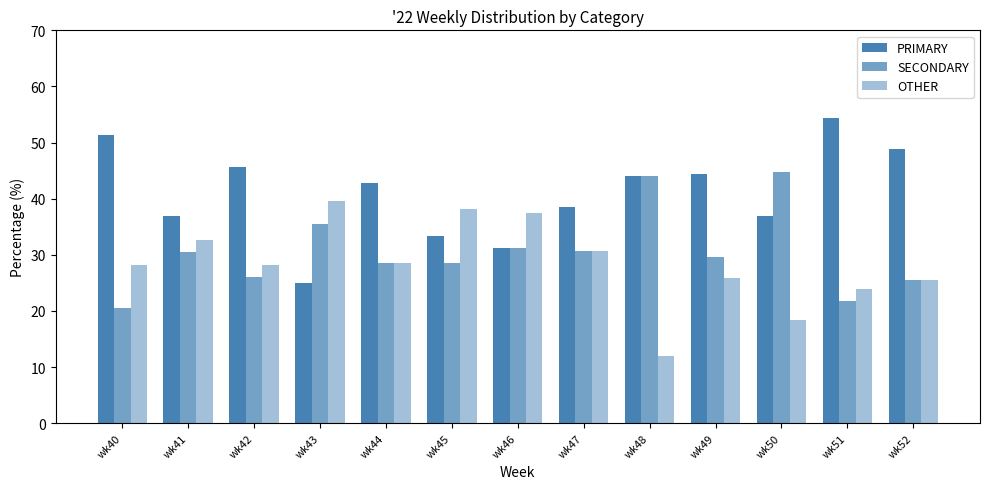

Reading left to right, transcribe all the data shown in this chart.

PRIMARY: 51.3	37.0	45.7	25.0	42.9	33.3	31.2	38.5	44.0	44.4	36.8	54.3	48.9
SECONDARY: 20.5	30.4	26.1	35.4	28.6	28.6	31.2	30.8	44.0	29.6	44.7	21.7	25.5
OTHER: 28.2	32.6	28.3	39.6	28.6	38.1	37.5	30.8	12.0	25.9	18.4	23.9	25.5